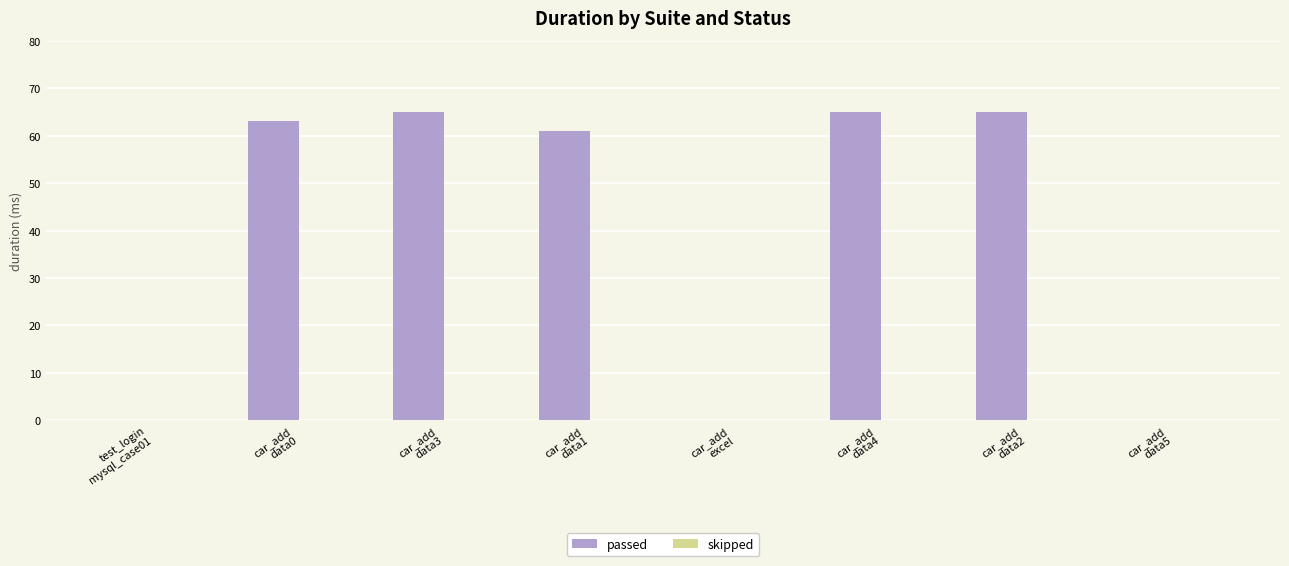

What is the maximum value shown in the chart?

65